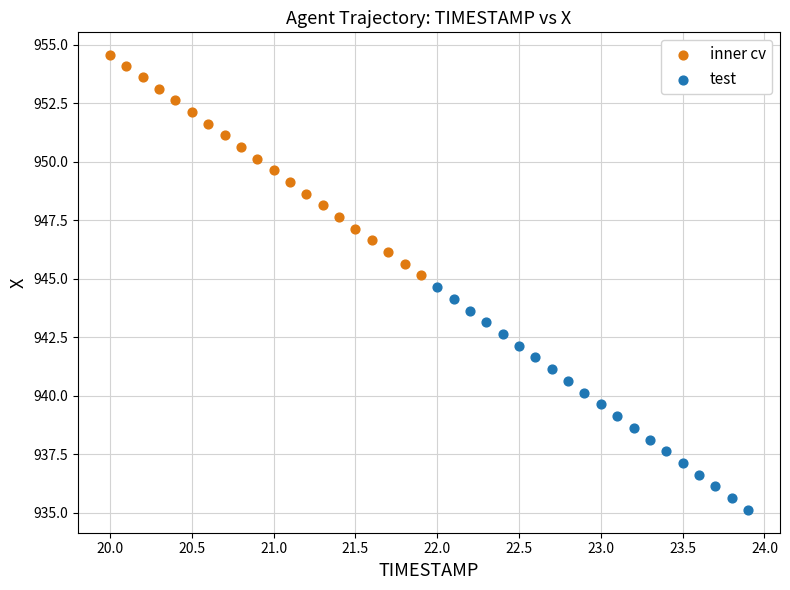

Which series has the widest spread of Y values?

test